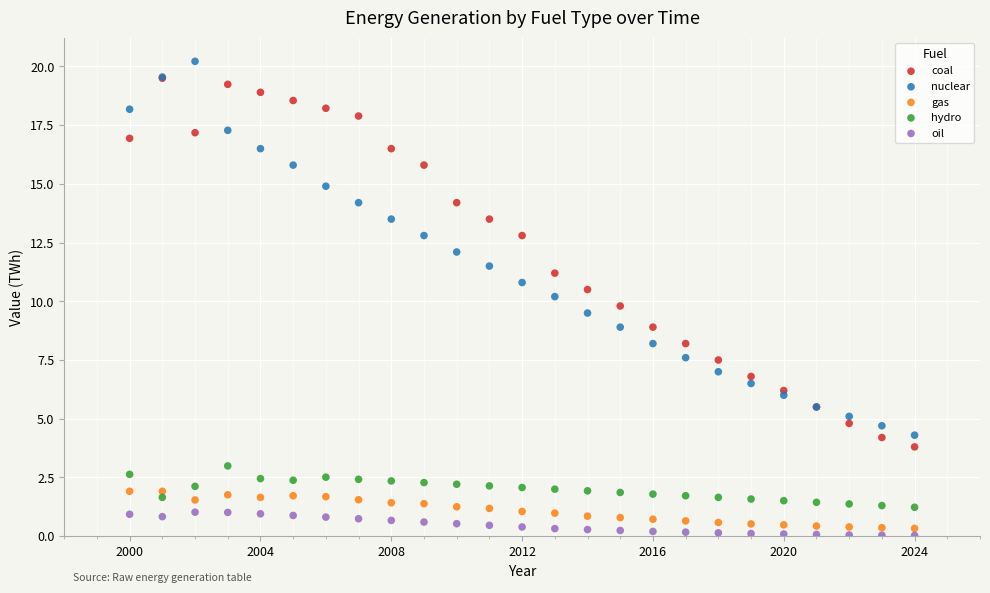

Which series has the largest Y range (max minus min)?

nuclear